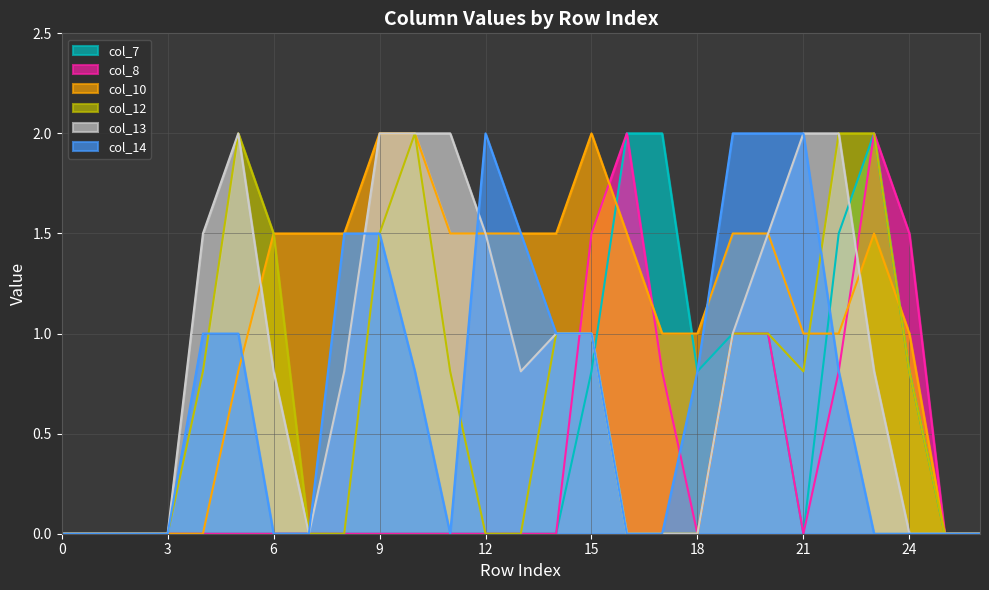

Between 17 and 13, which is larger?

17